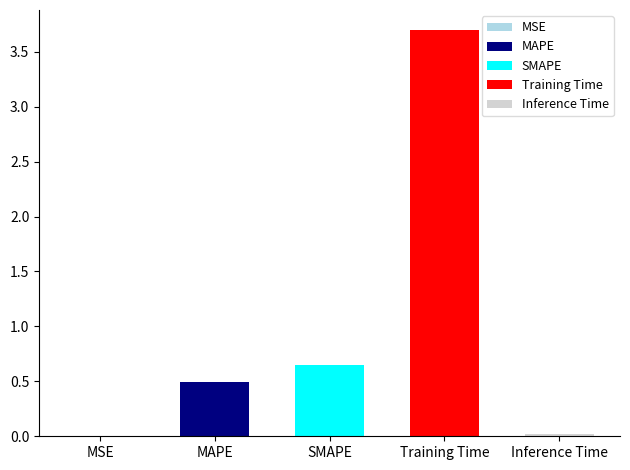

What is the difference between the maximum and second lowest values?

3.7